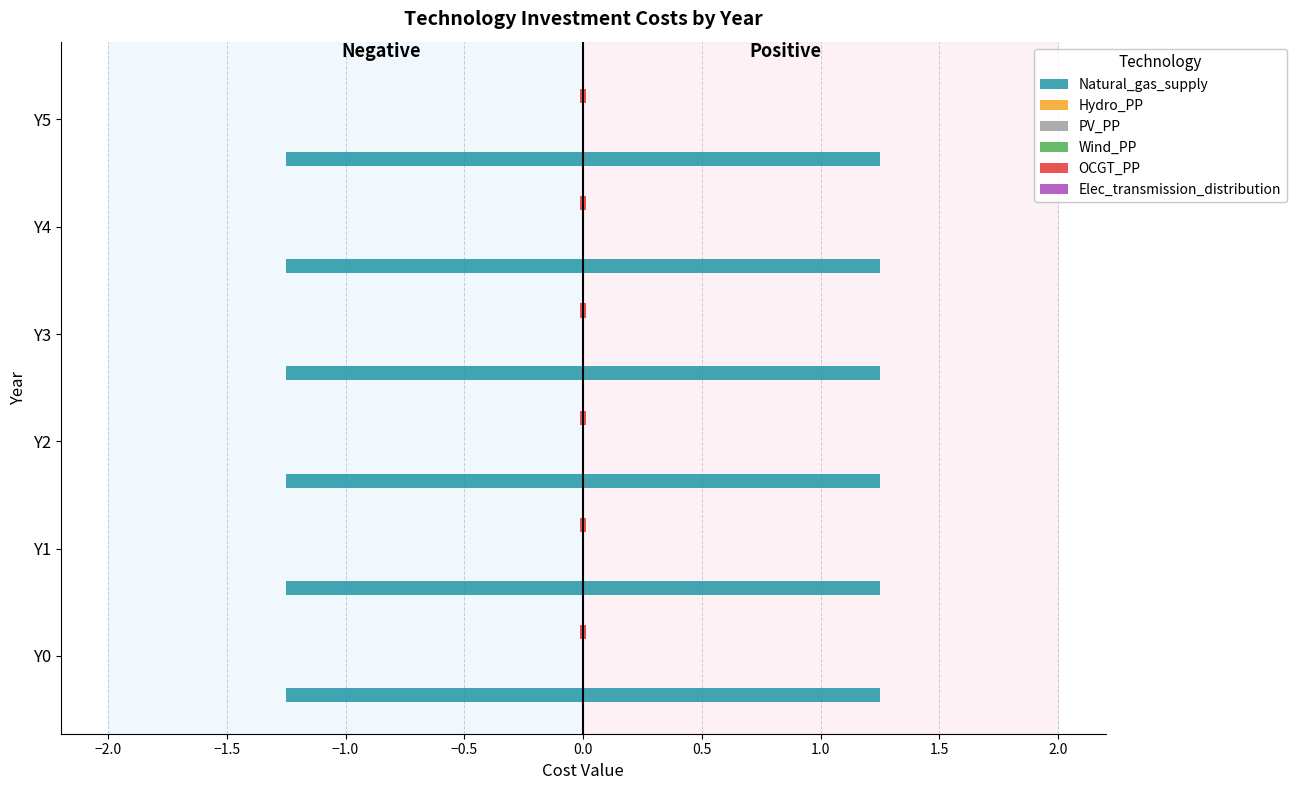

Which series has the largest total across all categories?

Natural_gas_supply